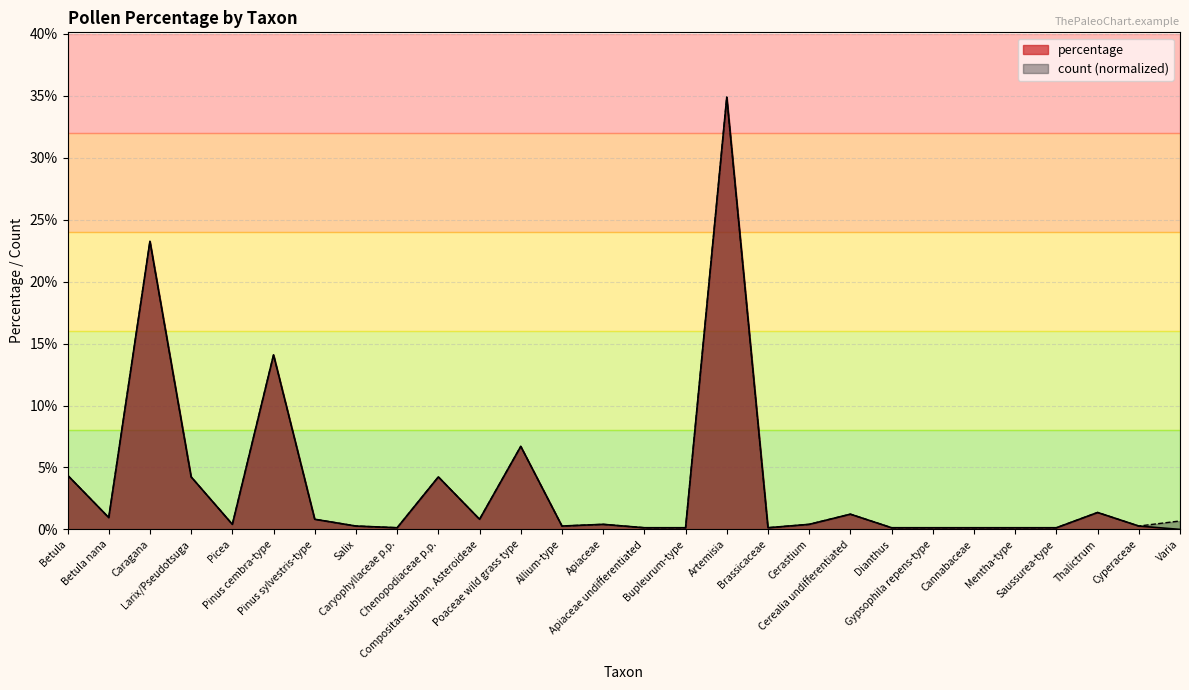

How many data points does each series have?

28